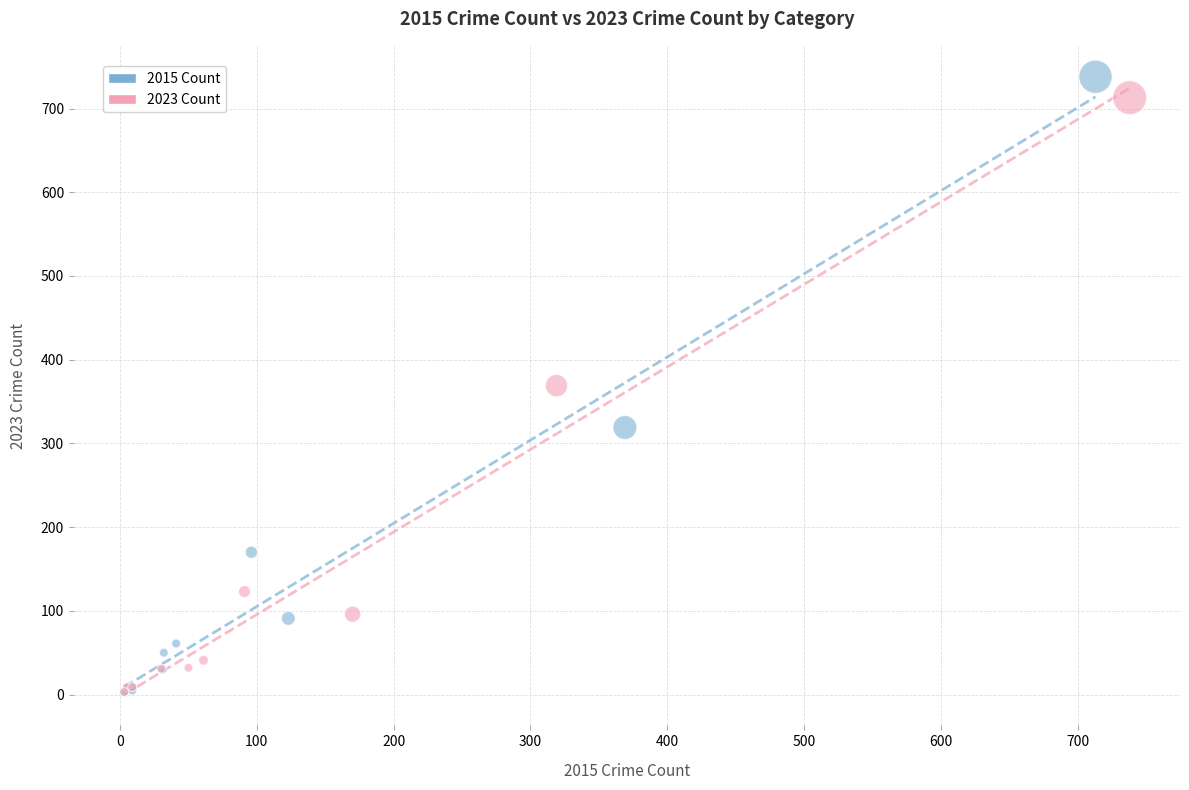

What are all the series names shown in the legend?

2015 Count, 2023 Count